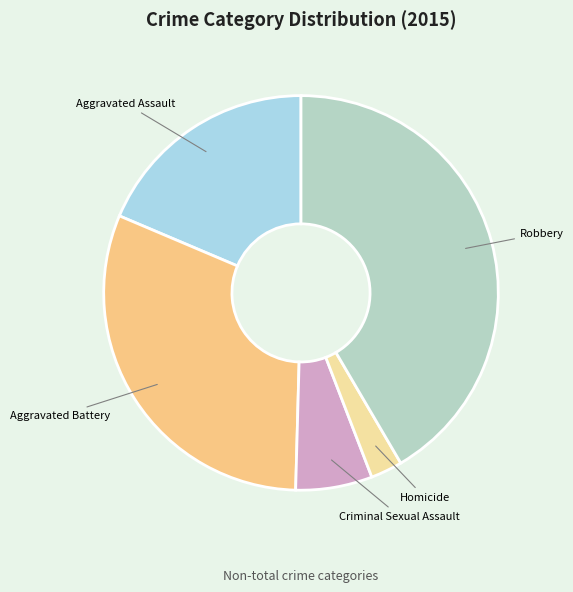

What is the ratio of the value at Criminal Sexual Assault to the value at Aggravated Assault?

0.3